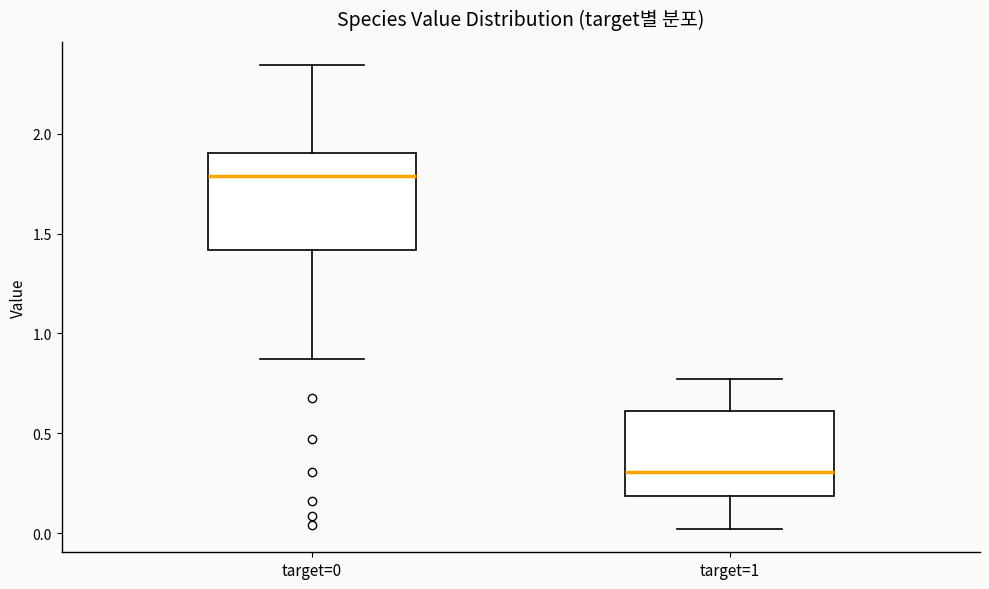

Reading left to right, read every box against the y-axis: the position of its median line, the range the box covers, and the ends of its whiskers. The values are not printed on the chart, so give them approximately, as read against the axis.

target=0: median 1.80, box 1.40 to 1.90, whiskers 0.85 to 2.35
target=1: median 0.30, box 0.20 to 0.60, whiskers 0.00 to 0.75